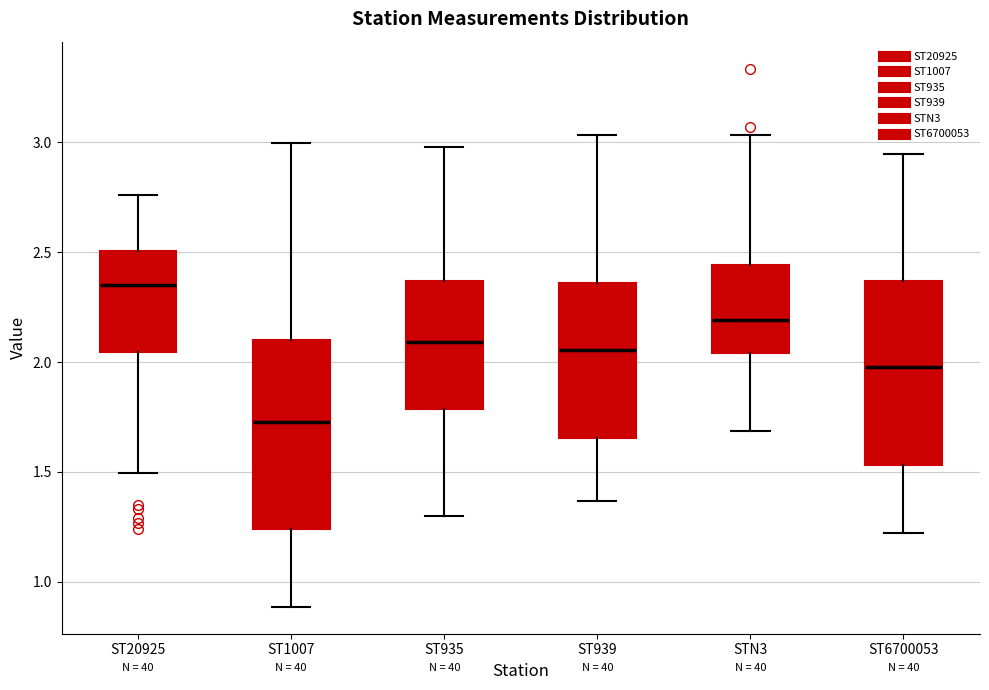

Reading left to right, transcribe this box plot: for each box, give where its median line is, the range the box spans, and where its two whiskers end, as read against the y-axis. The values are not printed on the chart, so give them approximately, as read against the axis.

ST20925: median 2.35, box 2.05 to 2.50, whiskers 1.50 to 2.75
ST1007: median 1.75, box 1.25 to 2.10, whiskers 0.90 to 3.00
ST935: median 2.10, box 1.80 to 2.35, whiskers 1.30 to 3.00
ST939: median 2.05, box 1.65 to 2.35, whiskers 1.35 to 3.05
STN3: median 2.20, box 2.05 to 2.45, whiskers 1.70 to 3.05
ST6700053: median 2.00, box 1.55 to 2.35, whiskers 1.20 to 2.95